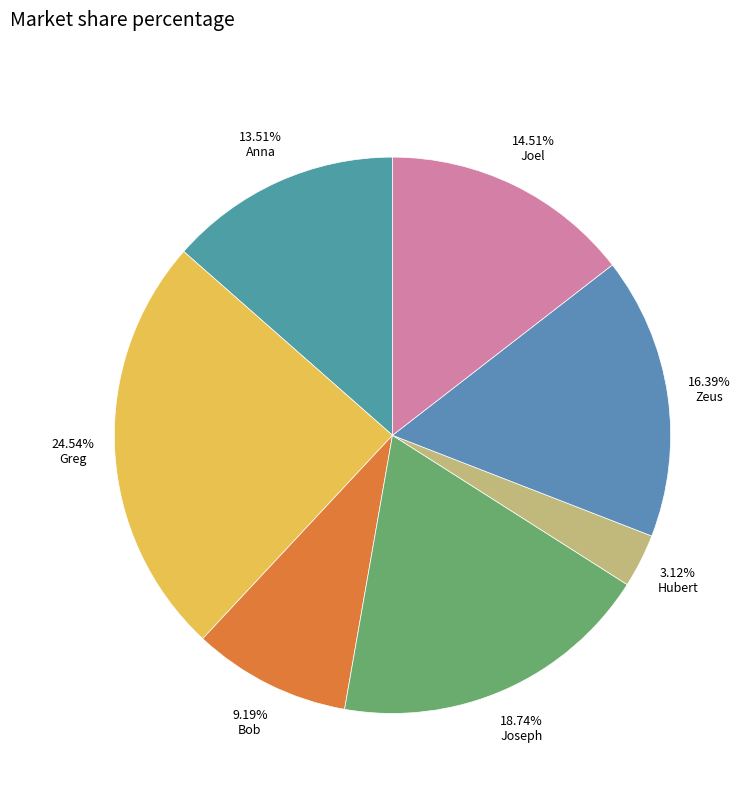

To the nearest percent, what is the combined percentage of Anna and Joseph?

32%